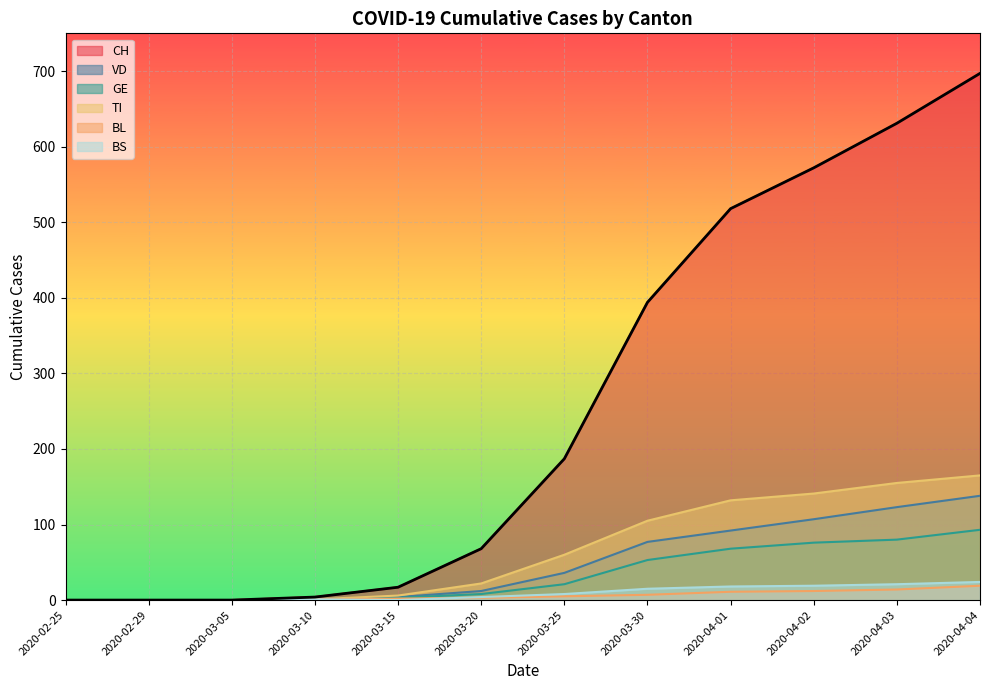

How many lines are shown in the chart?

6